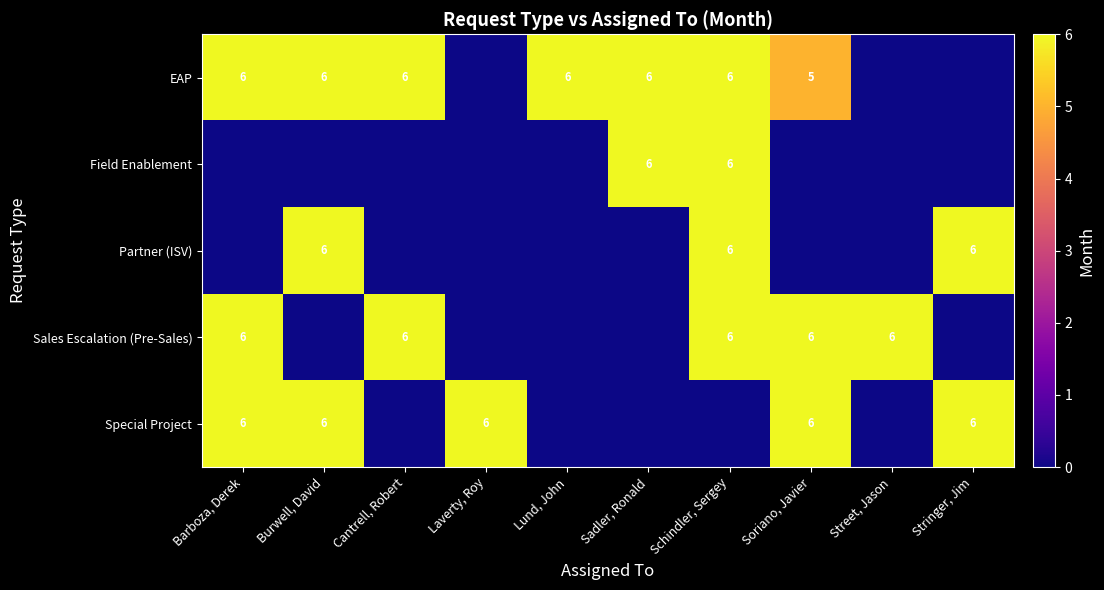

The Special Project series shows 8 at Stringer, Jim. True or false?

False